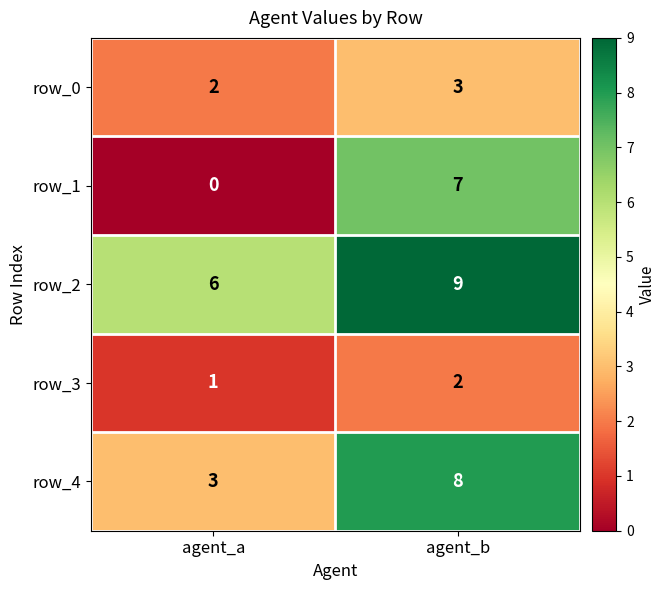

True or false: row_0 has a value of 5 at agent_b.

False